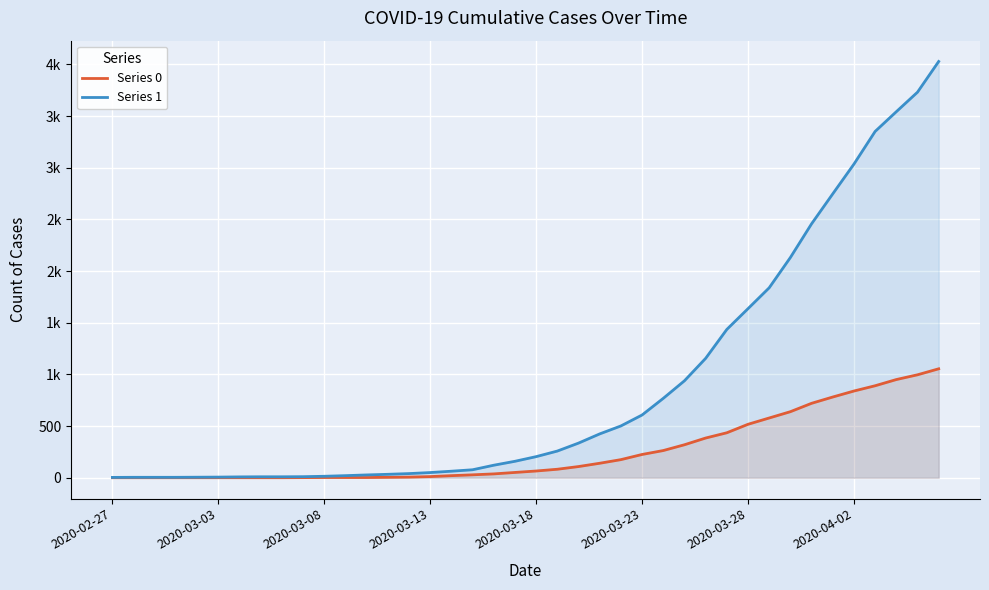

Which series changed the most between 26 and 37?

Series 1